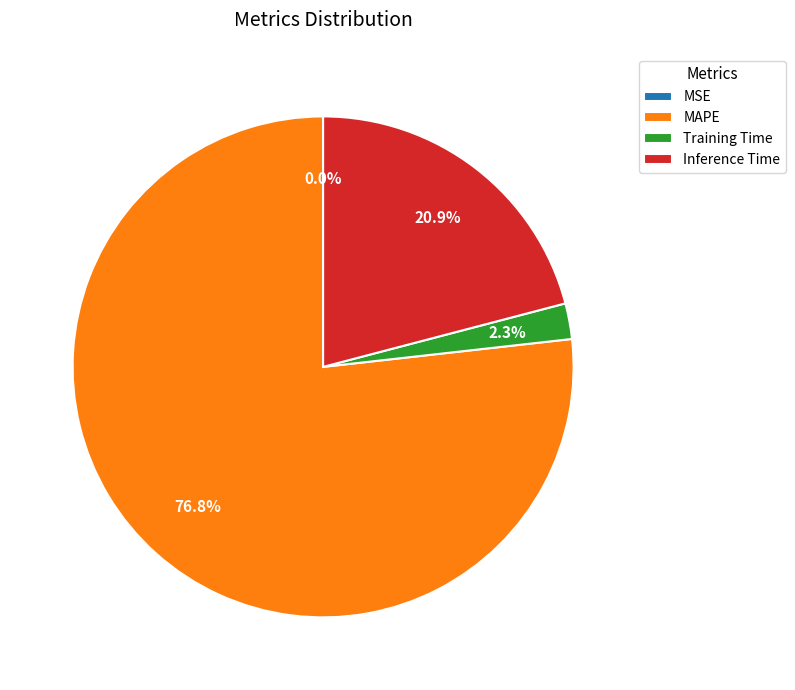

To the nearest percent, what is the difference between the largest and smallest slice percentages?

77%